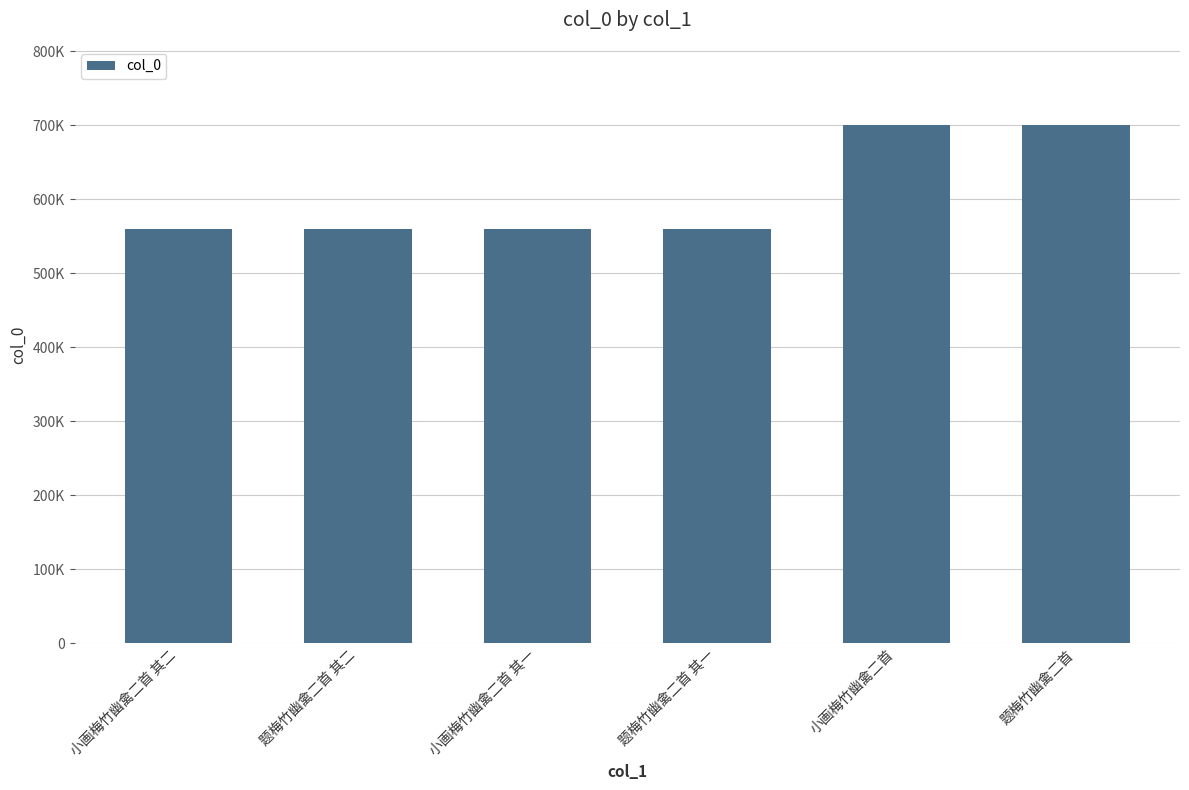

Where is the data nearest to the value 630448?

小画梅竹幽禽二首 其二